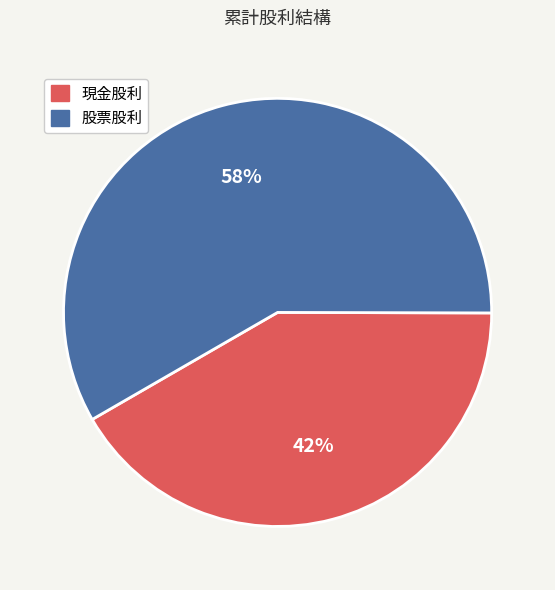

Is there a majority slice in this chart?

Yes